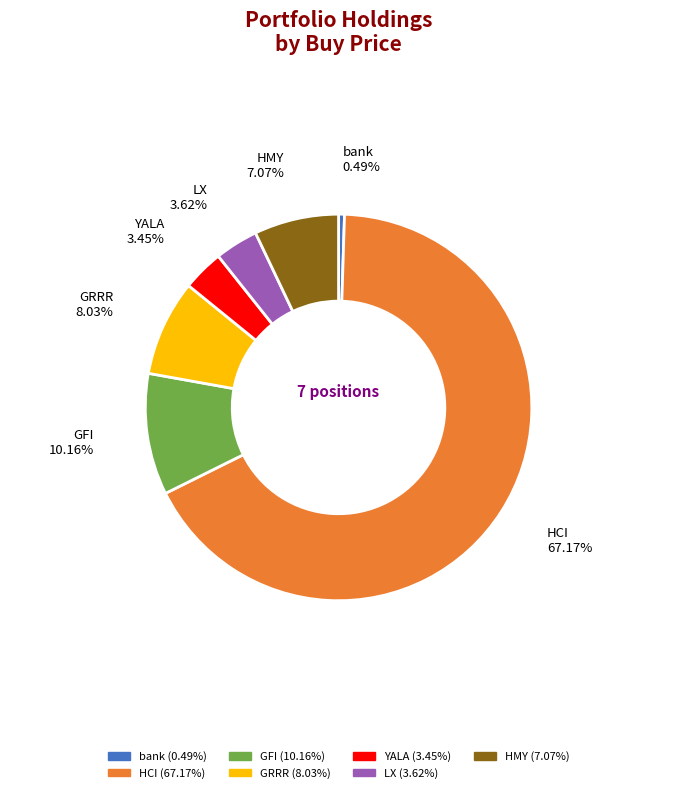

What is the total percentage of YALA and GFI?

13.6%